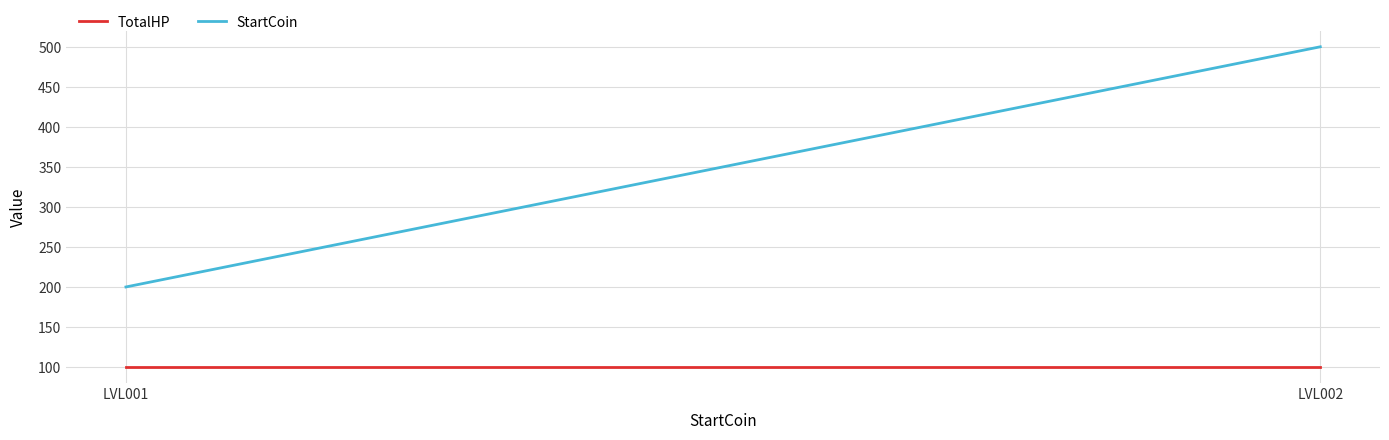

What is the sum of the StartCoin values at LVL001 and LVL002?

700